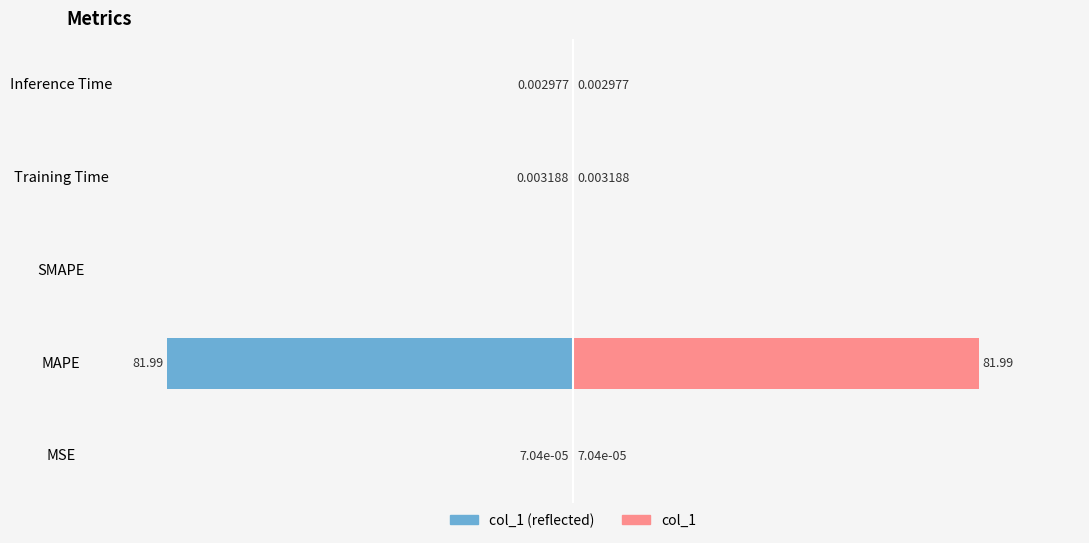

Between MAPE and Training Time, which series saw the biggest shift?

col_1 (left)